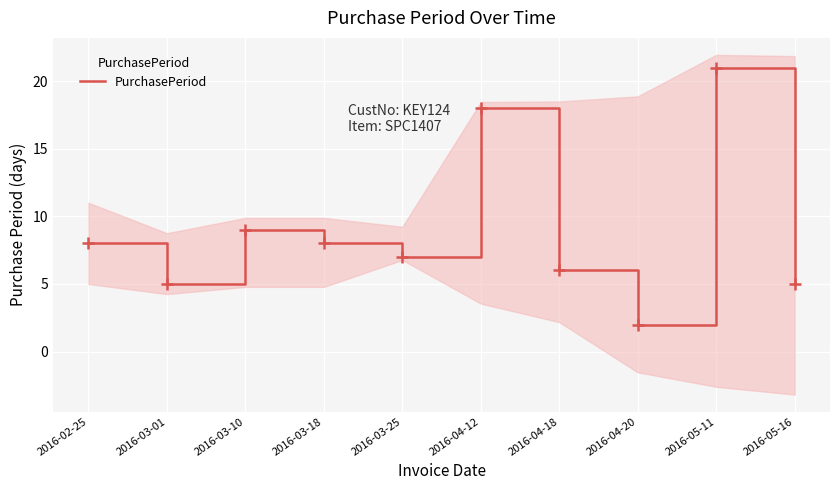

What is the difference between the values at 2016-04-20 and 2016-03-25?

5